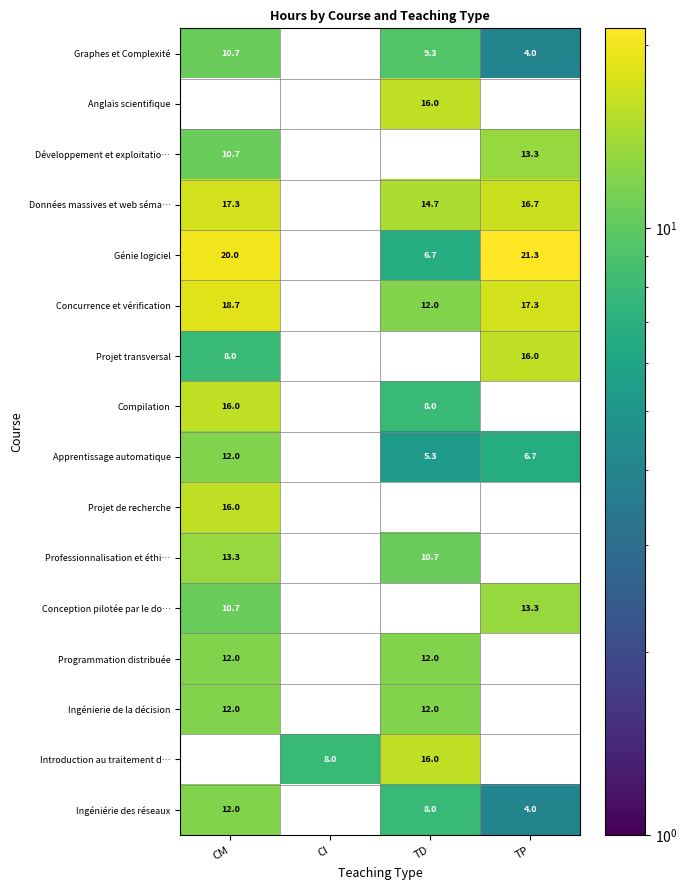

Is the value of Projet transversal at TP greater than the value of Ingéniérie des réseaux at TD?

Yes